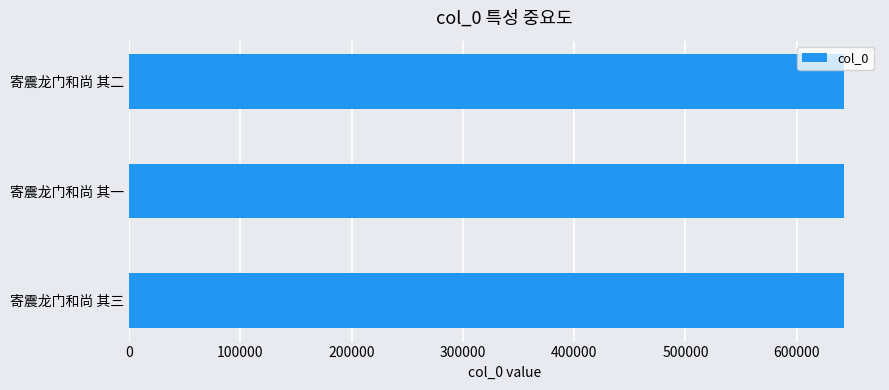

What value does the data have at 寄震龙门和尚 其一?

642770